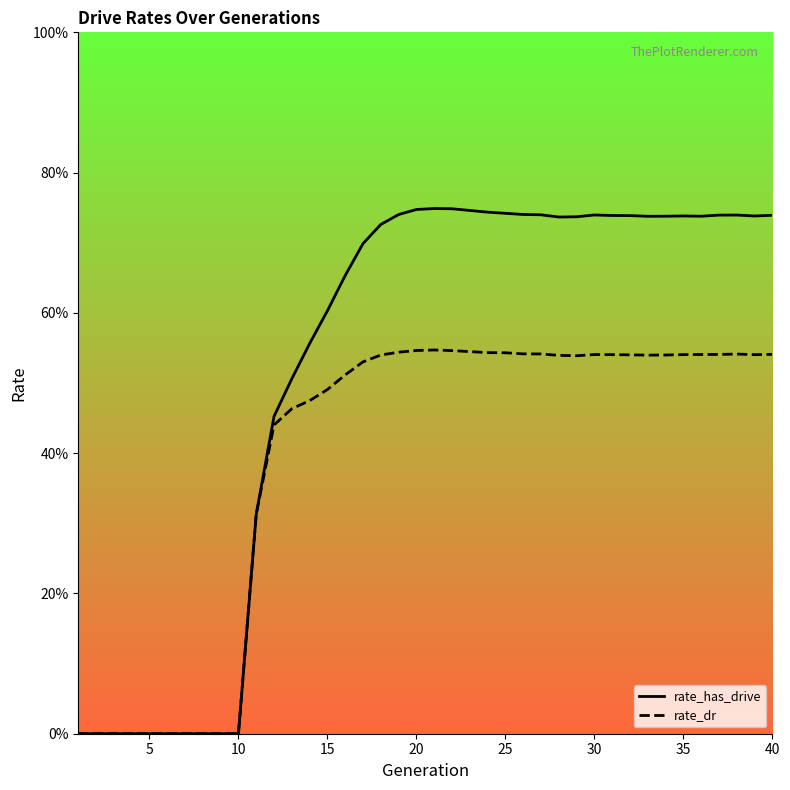

What are all the series names shown in the legend?

rate_has_drive, rate_dr